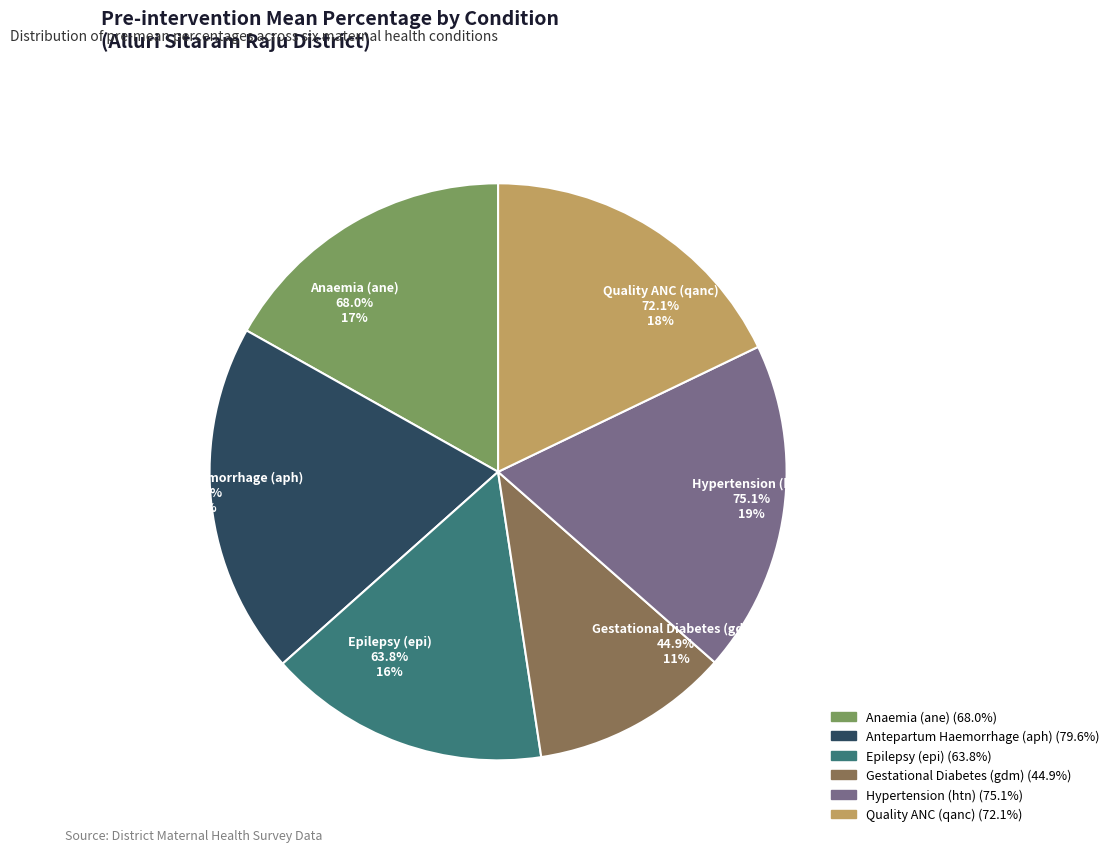

Approximately how many times larger is the value at htn compared to qanc?

1.0